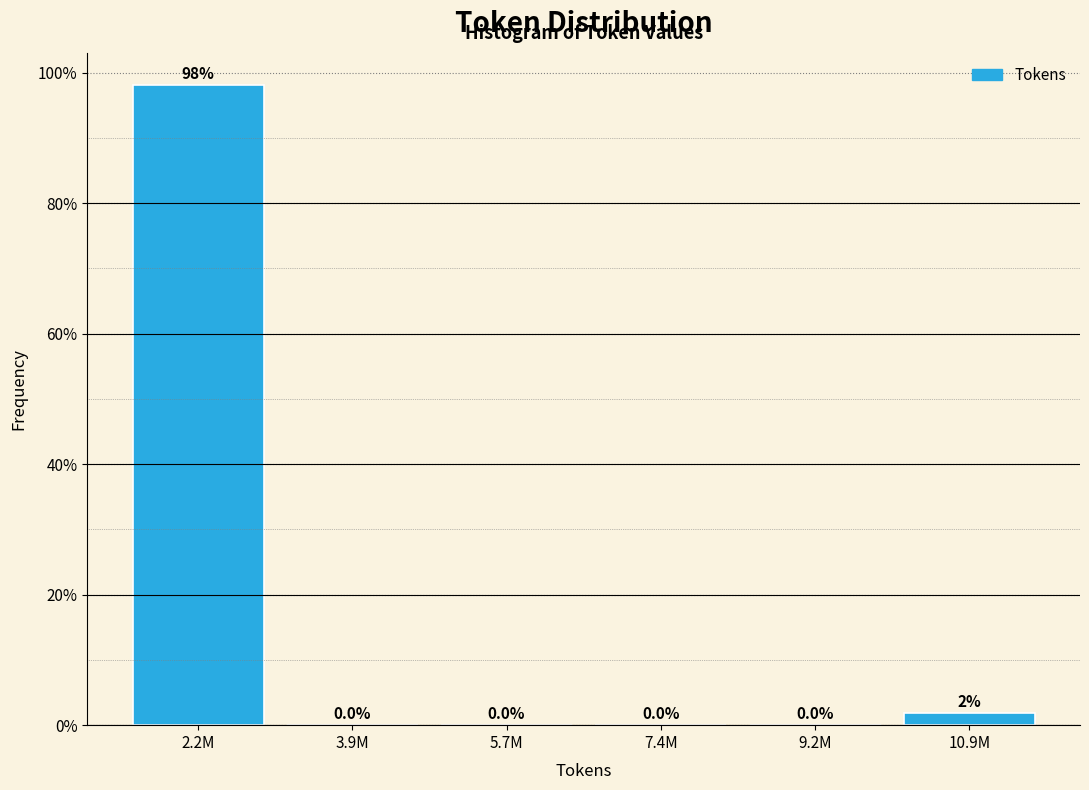

What is the change in value from 3.9M to 10.9M?

+1.9